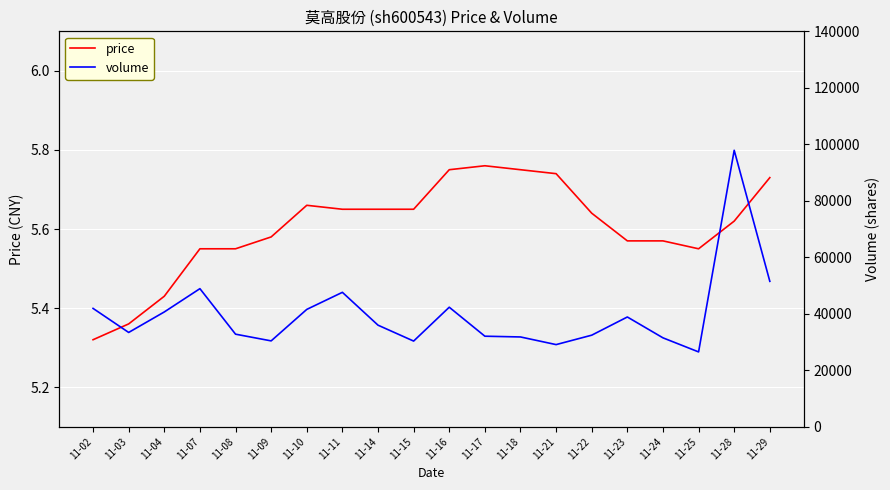

What is the total value across all series at 11-16?

42316.8